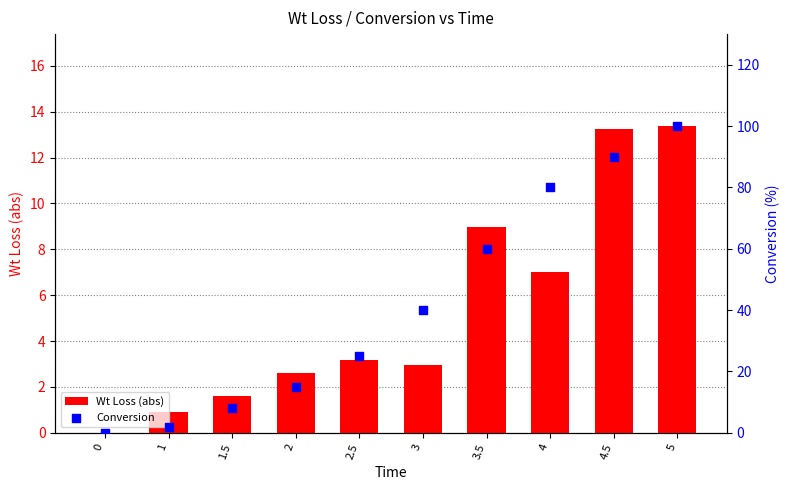

What are all the series names shown in the legend?

Wt Loss (abs), Conversion